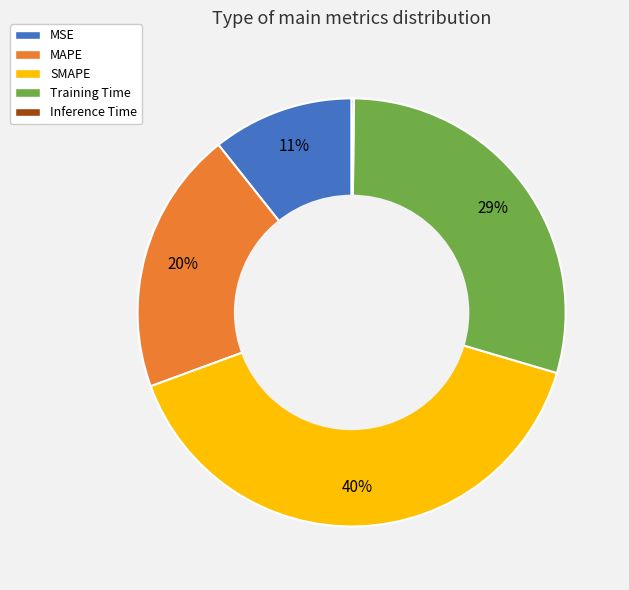

Does any single category account for the majority?

No